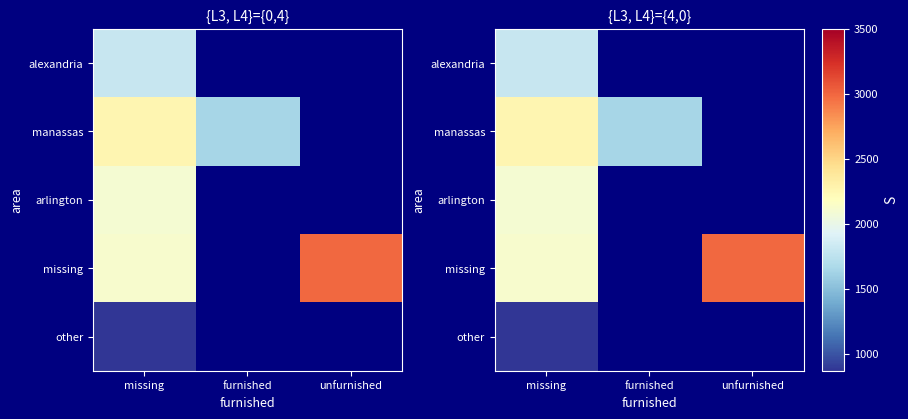

What is the maximum value for manassas?

2260.0